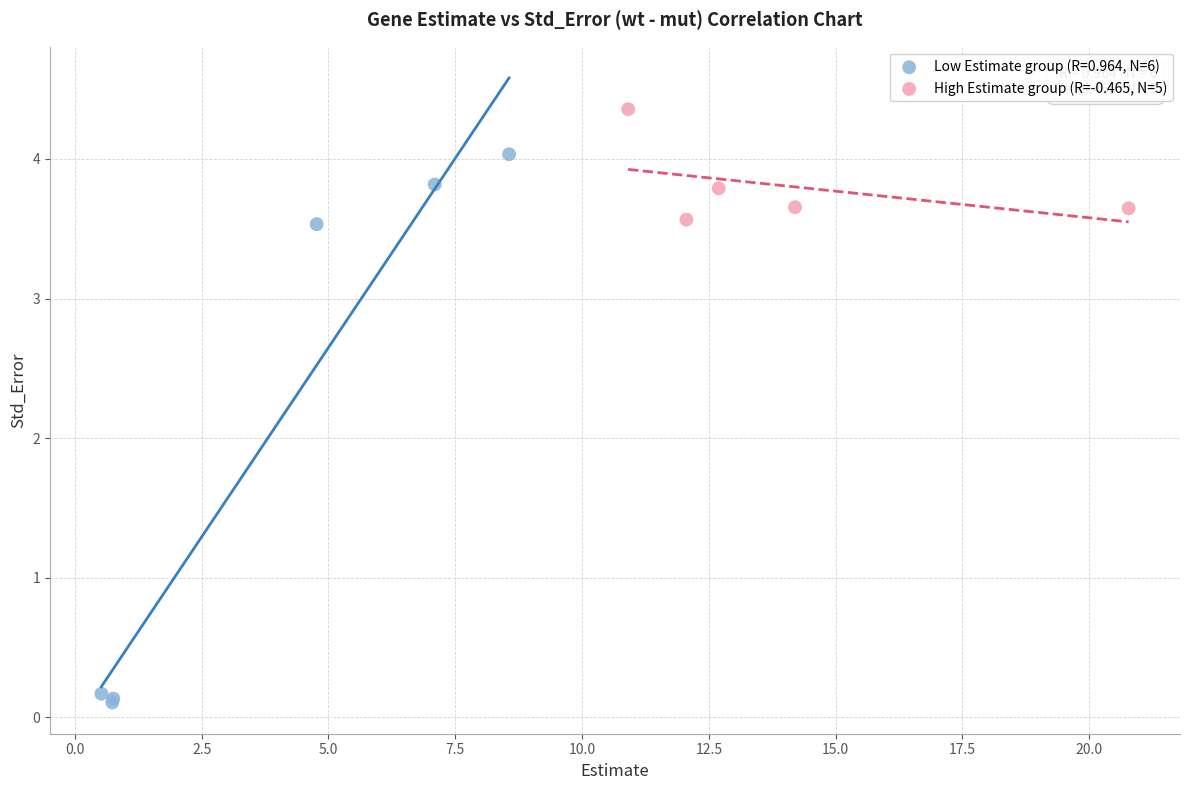

Which series has the widest spread of Y values?

Low Estimate group (R=0.964, N=6)